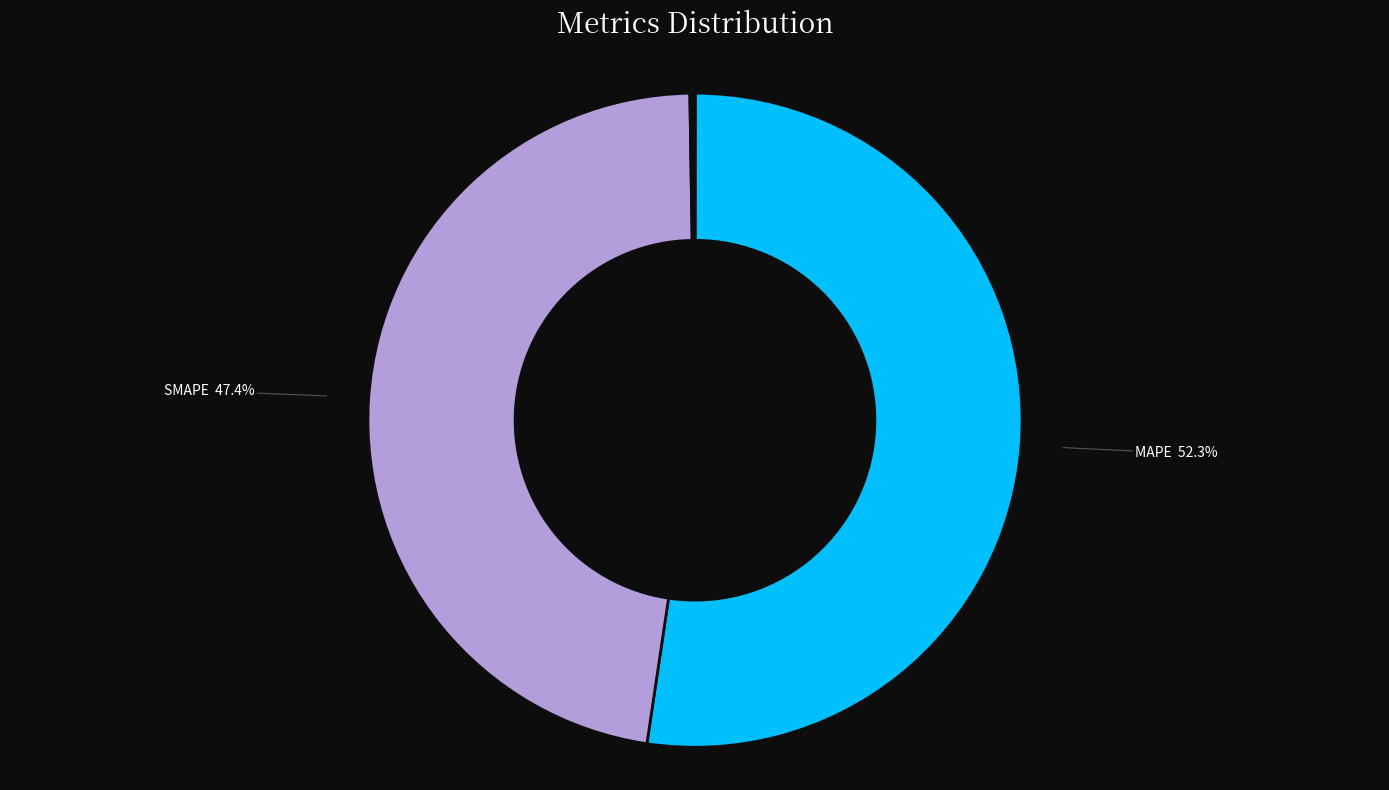

Is there a majority slice in this chart?

Yes